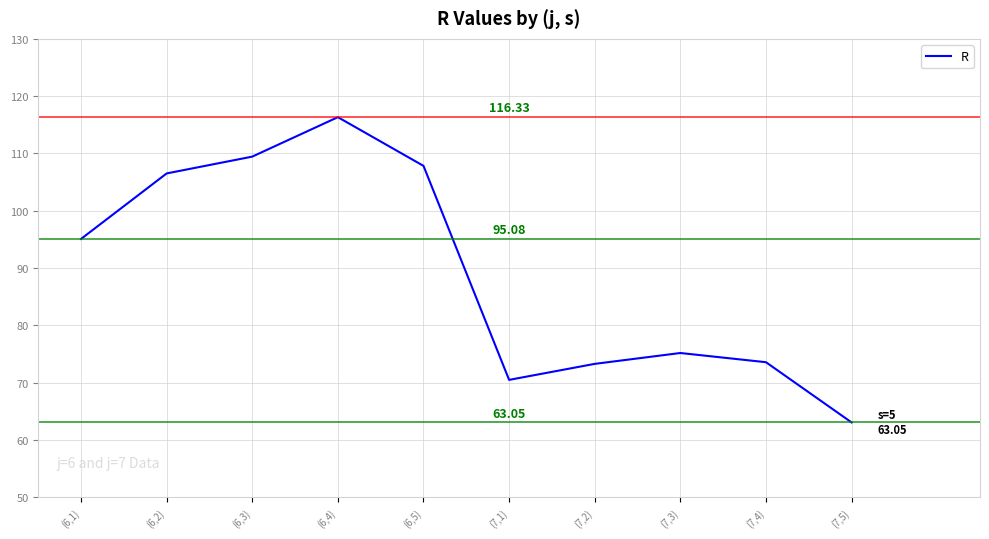

What is the change in value from (6,1) to (7,4)?

-21.5